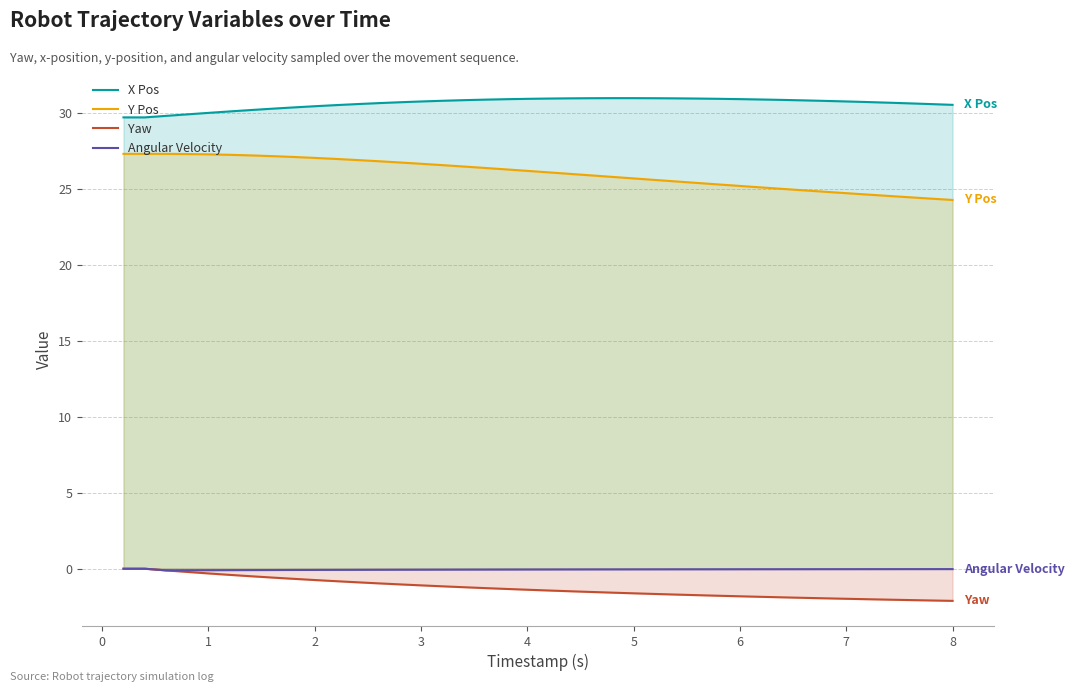

Which series has the largest total across all categories?

X Pos